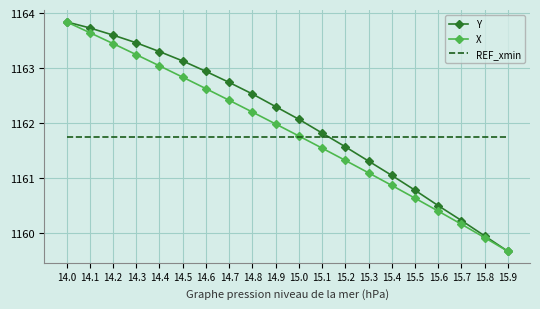

What is the maximum value for X?

1163.8